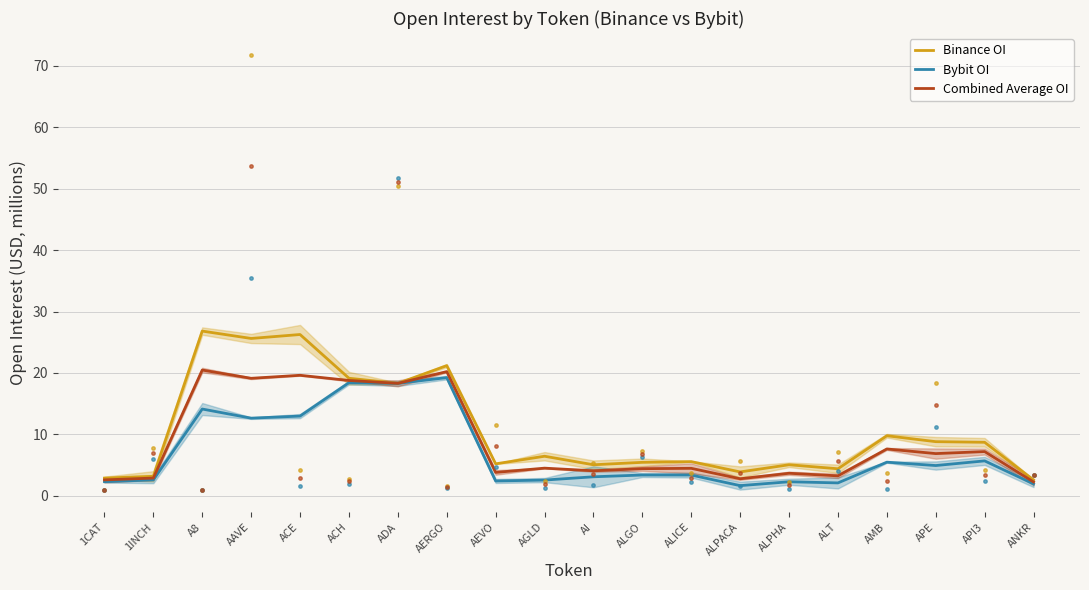

Which series has the largest Y range (max minus min)?

Binance OI